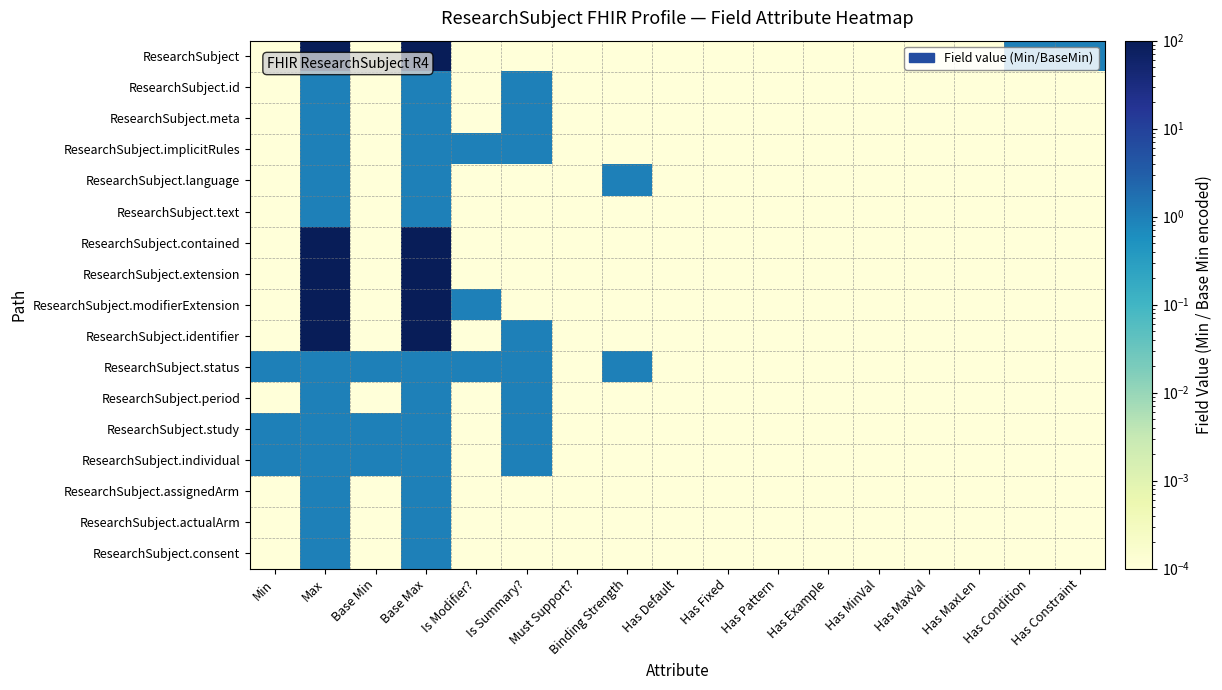

Reading right to left, list all the values displayed in this chart.

ResearchSubject: Has Constraint=1.0	Has Condition=1.0	Has MaxLen=0.0	Has MaxVal=0.0	Has MinVal=0.0	Has Example=0.0	Has Pattern=0.0	Has Fixed=0.0	Has Default=0.0	Binding Strength=0.0	Must Support?=0.0	Is Summary?=0.0	Is Modifier?=0.0	Base Max=100.0	Base Min=0.0	Max=100.0	Min=0.0
ResearchSubject.id: Has Constraint=0.0	Has Condition=0.0	Has MaxLen=0.0	Has MaxVal=0.0	Has MinVal=0.0	Has Example=0.0	Has Pattern=0.0	Has Fixed=0.0	Has Default=0.0	Binding Strength=0.0	Must Support?=0.0	Is Summary?=1.0	Is Modifier?=0.0	Base Max=1.0	Base Min=0.0	Max=1.0	Min=0.0
ResearchSubject.meta: Has Constraint=0.0	Has Condition=0.0	Has MaxLen=0.0	Has MaxVal=0.0	Has MinVal=0.0	Has Example=0.0	Has Pattern=0.0	Has Fixed=0.0	Has Default=0.0	Binding Strength=0.0	Must Support?=0.0	Is Summary?=1.0	Is Modifier?=0.0	Base Max=1.0	Base Min=0.0	Max=1.0	Min=0.0
ResearchSubject.implicitRules: Has Constraint=0.0	Has Condition=0.0	Has MaxLen=0.0	Has MaxVal=0.0	Has MinVal=0.0	Has Example=0.0	Has Pattern=0.0	Has Fixed=0.0	Has Default=0.0	Binding Strength=0.0	Must Support?=0.0	Is Summary?=1.0	Is Modifier?=1.0	Base Max=1.0	Base Min=0.0	Max=1.0	Min=0.0
ResearchSubject.language: Has Constraint=0.0	Has Condition=0.0	Has MaxLen=0.0	Has MaxVal=0.0	Has MinVal=0.0	Has Example=0.0	Has Pattern=0.0	Has Fixed=0.0	Has Default=0.0	Binding Strength=1.0	Must Support?=0.0	Is Summary?=0.0	Is Modifier?=0.0	Base Max=1.0	Base Min=0.0	Max=1.0	Min=0.0
ResearchSubject.text: Has Constraint=0.0	Has Condition=0.0	Has MaxLen=0.0	Has MaxVal=0.0	Has MinVal=0.0	Has Example=0.0	Has Pattern=0.0	Has Fixed=0.0	Has Default=0.0	Binding Strength=0.0	Must Support?=0.0	Is Summary?=0.0	Is Modifier?=0.0	Base Max=1.0	Base Min=0.0	Max=1.0	Min=0.0
ResearchSubject.contained: Has Constraint=0.0	Has Condition=0.0	Has MaxLen=0.0	Has MaxVal=0.0	Has MinVal=0.0	Has Example=0.0	Has Pattern=0.0	Has Fixed=0.0	Has Default=0.0	Binding Strength=0.0	Must Support?=0.0	Is Summary?=0.0	Is Modifier?=0.0	Base Max=100.0	Base Min=0.0	Max=100.0	Min=0.0
ResearchSubject.extension: Has Constraint=0.0	Has Condition=0.0	Has MaxLen=0.0	Has MaxVal=0.0	Has MinVal=0.0	Has Example=0.0	Has Pattern=0.0	Has Fixed=0.0	Has Default=0.0	Binding Strength=0.0	Must Support?=0.0	Is Summary?=0.0	Is Modifier?=0.0	Base Max=100.0	Base Min=0.0	Max=100.0	Min=0.0
ResearchSubject.modifierExtension: Has Constraint=0.0	Has Condition=0.0	Has MaxLen=0.0	Has MaxVal=0.0	Has MinVal=0.0	Has Example=0.0	Has Pattern=0.0	Has Fixed=0.0	Has Default=0.0	Binding Strength=0.0	Must Support?=0.0	Is Summary?=0.0	Is Modifier?=1.0	Base Max=100.0	Base Min=0.0	Max=100.0	Min=0.0
ResearchSubject.identifier: Has Constraint=0.0	Has Condition=0.0	Has MaxLen=0.0	Has MaxVal=0.0	Has MinVal=0.0	Has Example=0.0	Has Pattern=0.0	Has Fixed=0.0	Has Default=0.0	Binding Strength=0.0	Must Support?=0.0	Is Summary?=1.0	Is Modifier?=0.0	Base Max=100.0	Base Min=0.0	Max=100.0	Min=0.0
ResearchSubject.status: Has Constraint=0.0	Has Condition=0.0	Has MaxLen=0.0	Has MaxVal=0.0	Has MinVal=0.0	Has Example=0.0	Has Pattern=0.0	Has Fixed=0.0	Has Default=0.0	Binding Strength=1.0	Must Support?=0.0	Is Summary?=1.0	Is Modifier?=1.0	Base Max=1.0	Base Min=1.0	Max=1.0	Min=1.0
ResearchSubject.period: Has Constraint=0.0	Has Condition=0.0	Has MaxLen=0.0	Has MaxVal=0.0	Has MinVal=0.0	Has Example=0.0	Has Pattern=0.0	Has Fixed=0.0	Has Default=0.0	Binding Strength=0.0	Must Support?=0.0	Is Summary?=1.0	Is Modifier?=0.0	Base Max=1.0	Base Min=0.0	Max=1.0	Min=0.0
ResearchSubject.study: Has Constraint=0.0	Has Condition=0.0	Has MaxLen=0.0	Has MaxVal=0.0	Has MinVal=0.0	Has Example=0.0	Has Pattern=0.0	Has Fixed=0.0	Has Default=0.0	Binding Strength=0.0	Must Support?=0.0	Is Summary?=1.0	Is Modifier?=0.0	Base Max=1.0	Base Min=1.0	Max=1.0	Min=1.0
ResearchSubject.individual: Has Constraint=0.0	Has Condition=0.0	Has MaxLen=0.0	Has MaxVal=0.0	Has MinVal=0.0	Has Example=0.0	Has Pattern=0.0	Has Fixed=0.0	Has Default=0.0	Binding Strength=0.0	Must Support?=0.0	Is Summary?=1.0	Is Modifier?=0.0	Base Max=1.0	Base Min=1.0	Max=1.0	Min=1.0
ResearchSubject.assignedArm: Has Constraint=0.0	Has Condition=0.0	Has MaxLen=0.0	Has MaxVal=0.0	Has MinVal=0.0	Has Example=0.0	Has Pattern=0.0	Has Fixed=0.0	Has Default=0.0	Binding Strength=0.0	Must Support?=0.0	Is Summary?=0.0	Is Modifier?=0.0	Base Max=1.0	Base Min=0.0	Max=1.0	Min=0.0
ResearchSubject.actualArm: Has Constraint=0.0	Has Condition=0.0	Has MaxLen=0.0	Has MaxVal=0.0	Has MinVal=0.0	Has Example=0.0	Has Pattern=0.0	Has Fixed=0.0	Has Default=0.0	Binding Strength=0.0	Must Support?=0.0	Is Summary?=0.0	Is Modifier?=0.0	Base Max=1.0	Base Min=0.0	Max=1.0	Min=0.0
ResearchSubject.consent: Has Constraint=0.0	Has Condition=0.0	Has MaxLen=0.0	Has MaxVal=0.0	Has MinVal=0.0	Has Example=0.0	Has Pattern=0.0	Has Fixed=0.0	Has Default=0.0	Binding Strength=0.0	Must Support?=0.0	Is Summary?=0.0	Is Modifier?=0.0	Base Max=1.0	Base Min=0.0	Max=1.0	Min=0.0